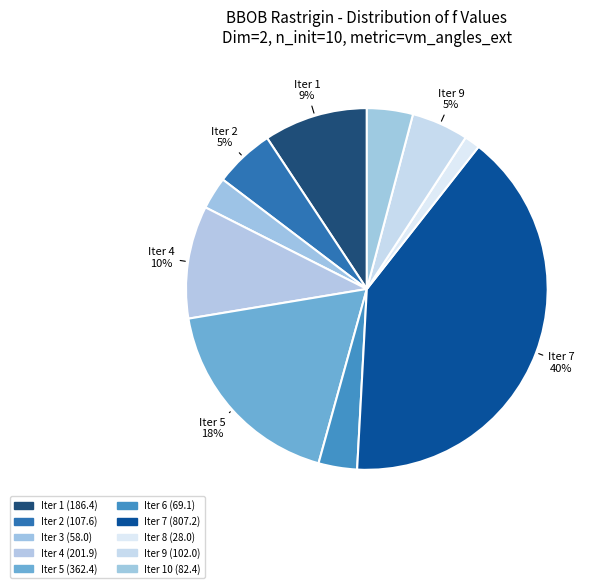

Count the number of slices in the pie.

10